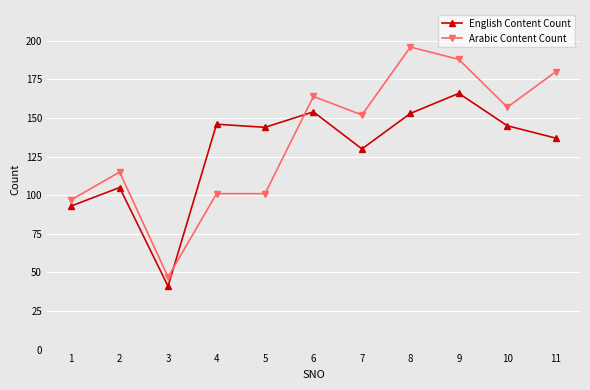

The value of English Content Count at 9 is 166. True or false?

True